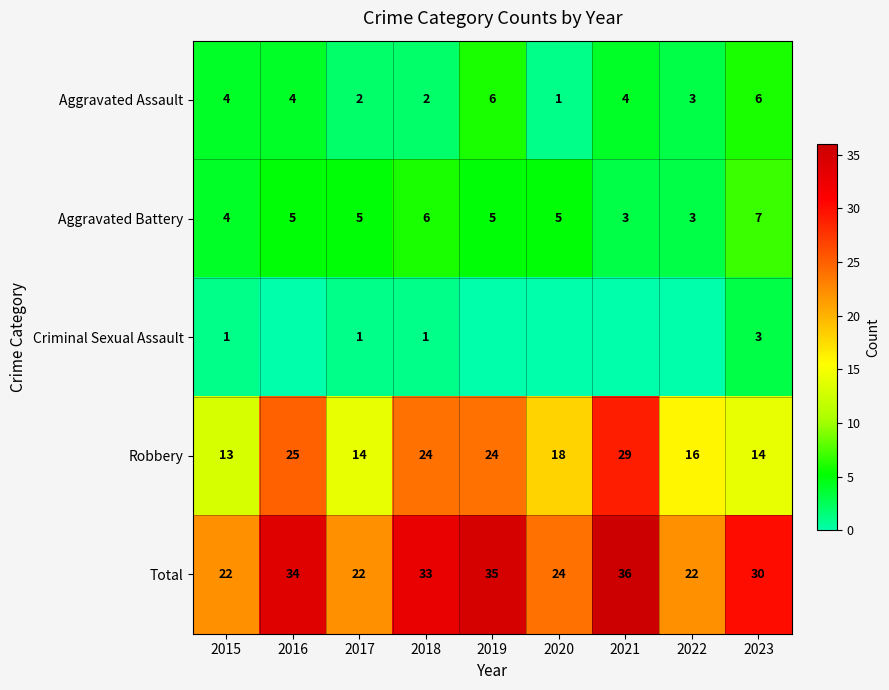

What is the spread (max minus min) of values at 2018?

32